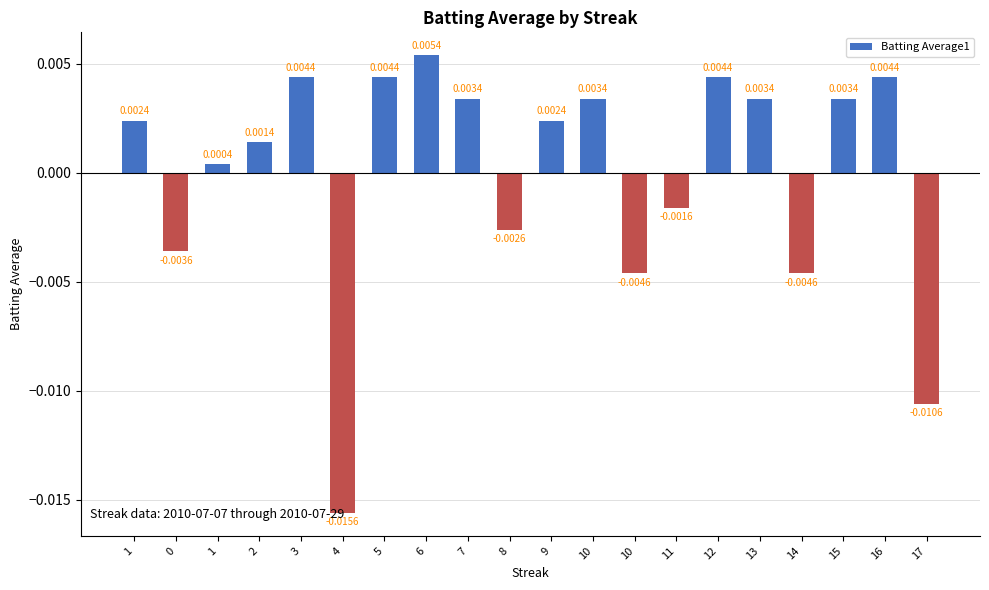

How many data points are less than 0?

7